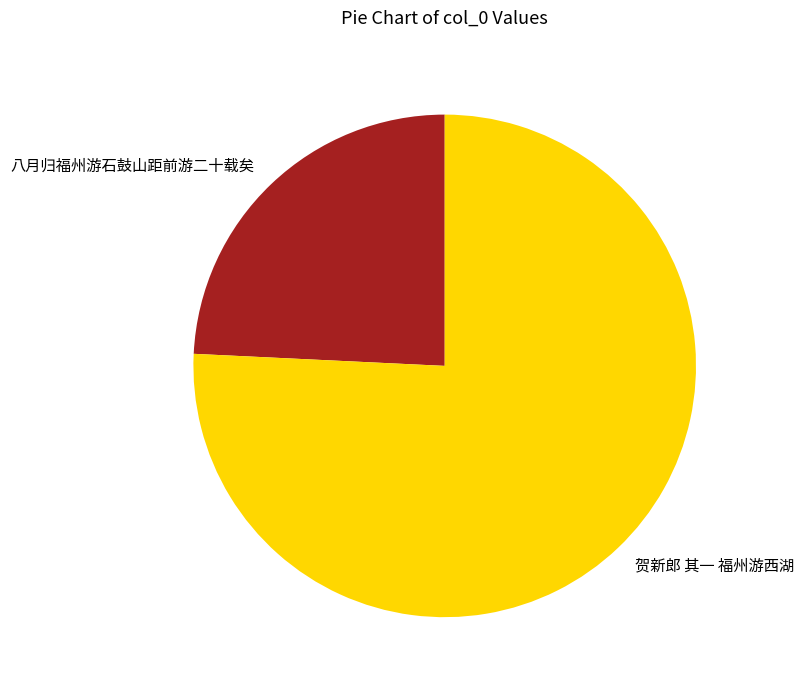

Rank the categories by value from highest to lowest.

贺新郎 其一 福州游西湖, 八月归福州游石鼓山距前游二十载矣